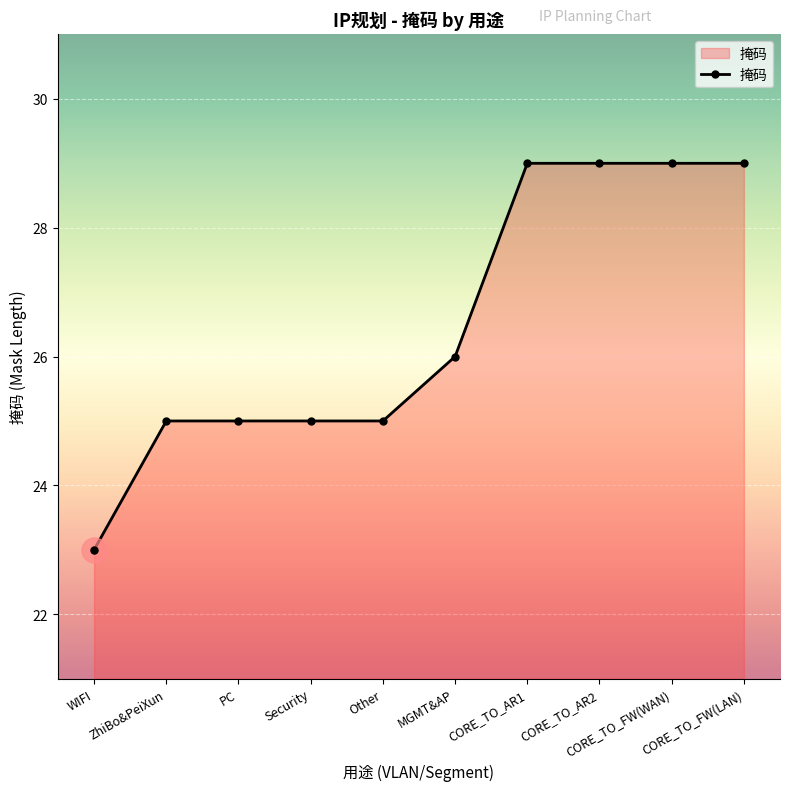

What is the ratio of the value at CORE_TO_FW(WAN) to the value at WIFI?

1.3